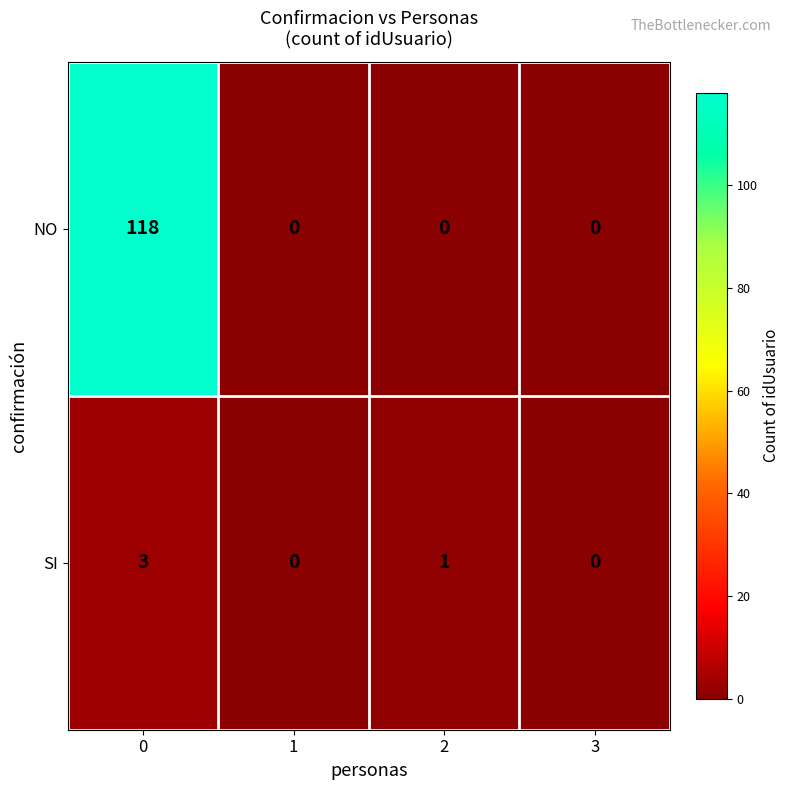

The value of NO at 1 is 75. True or false?

False